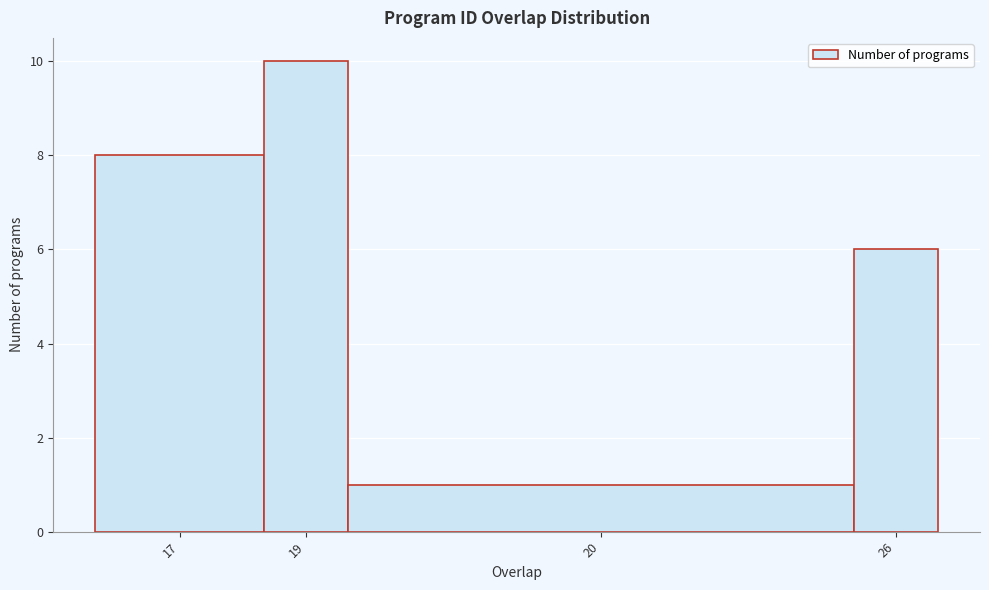

Reading left to right, what are all the values shown in this chart?

17=8	19=10	20=1	26=6